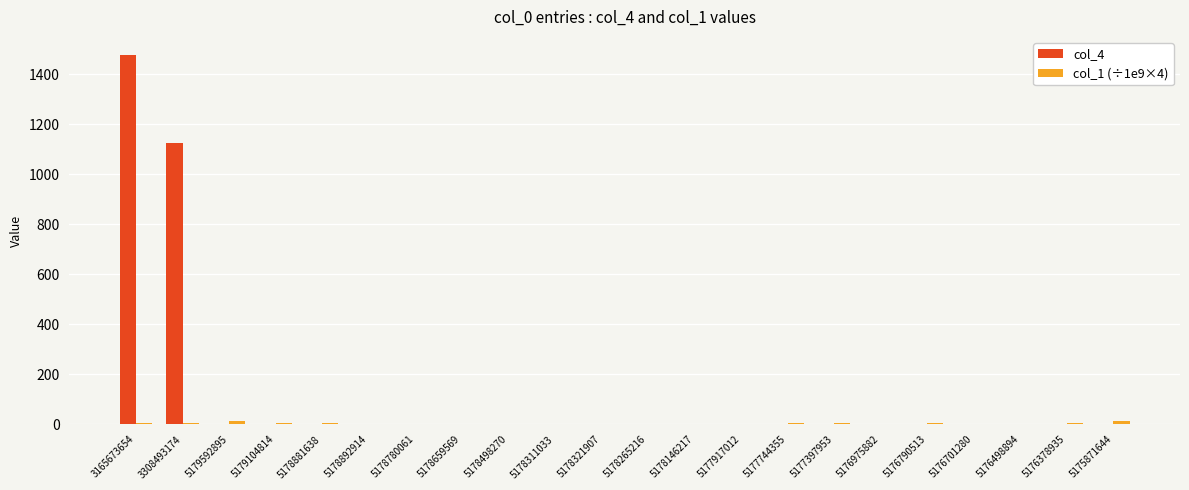

What is the average value of the col_4 series?

118.2